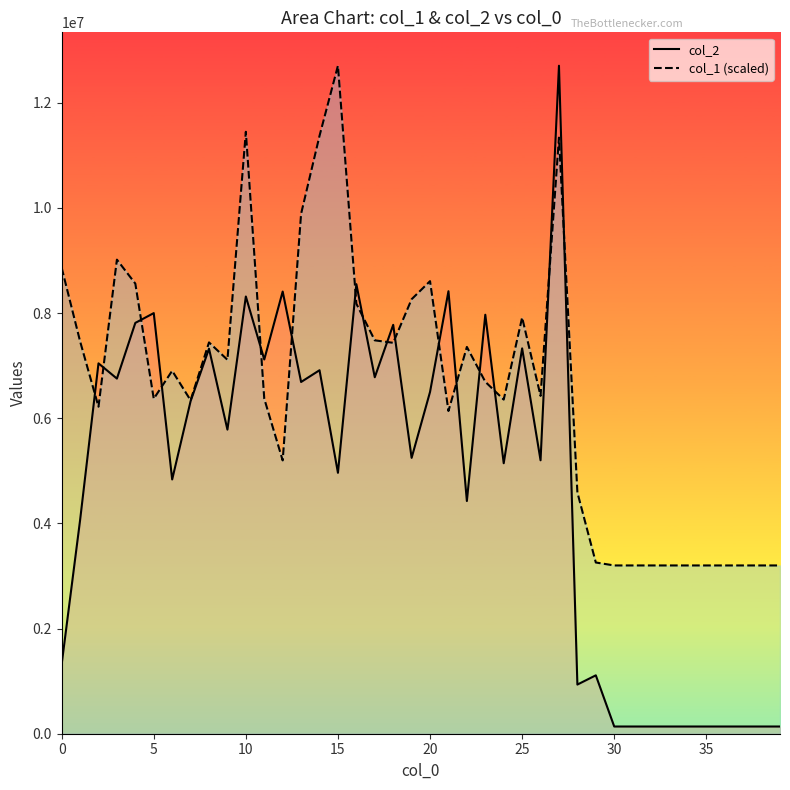

Which series changed the most between 10 and 39?

col_1 (scaled)